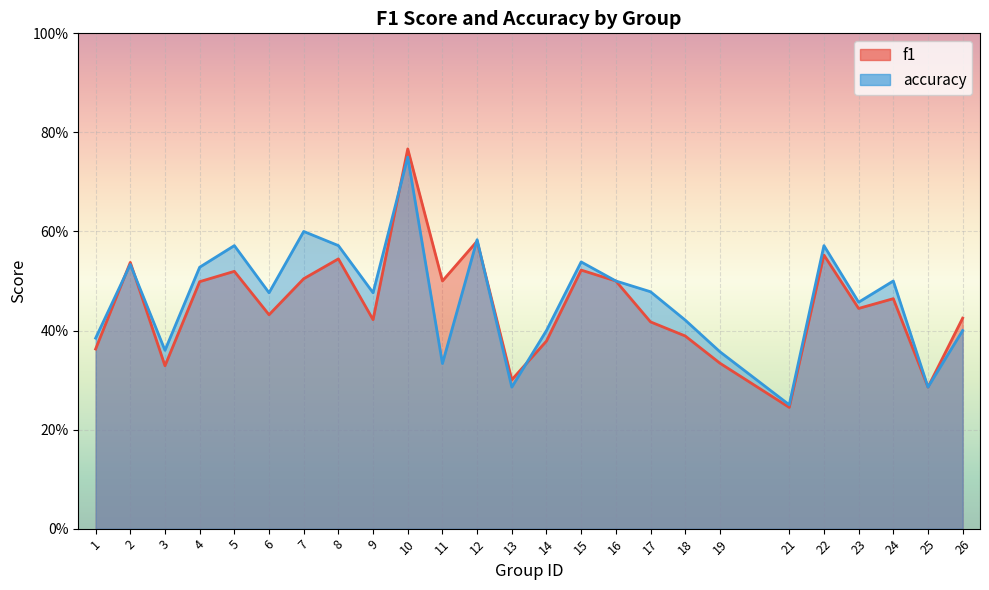

Which series changed the most between 18 and 19?

accuracy